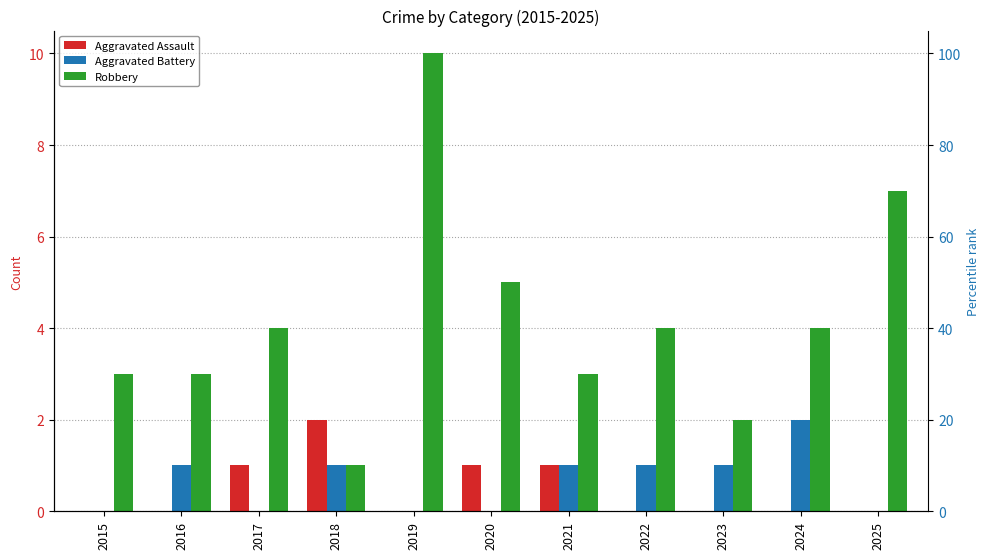

What is the value of the Robbery bar at the 3rd from the left?

4